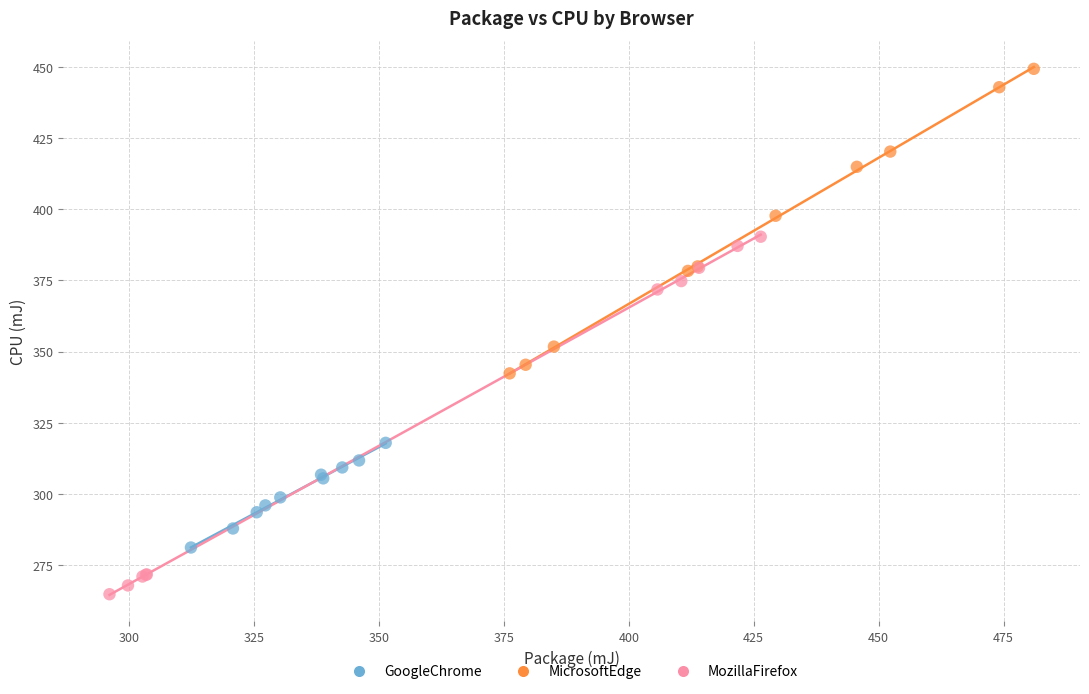

Which series contains the lowest Y value?

MozillaFirefox